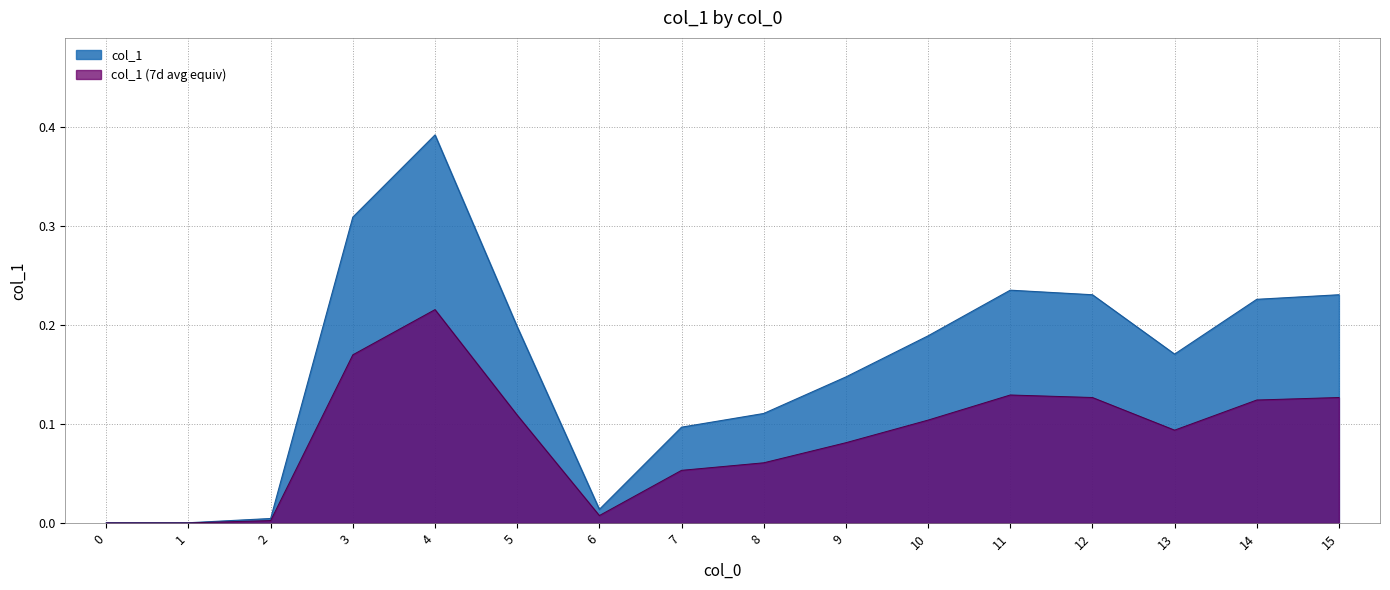

Rank the categories by value from highest to lowest.

4, 3, 11, 12, 15, 14, 5, 10, 13, 9, 8, 7, 6, 2, 0, 1